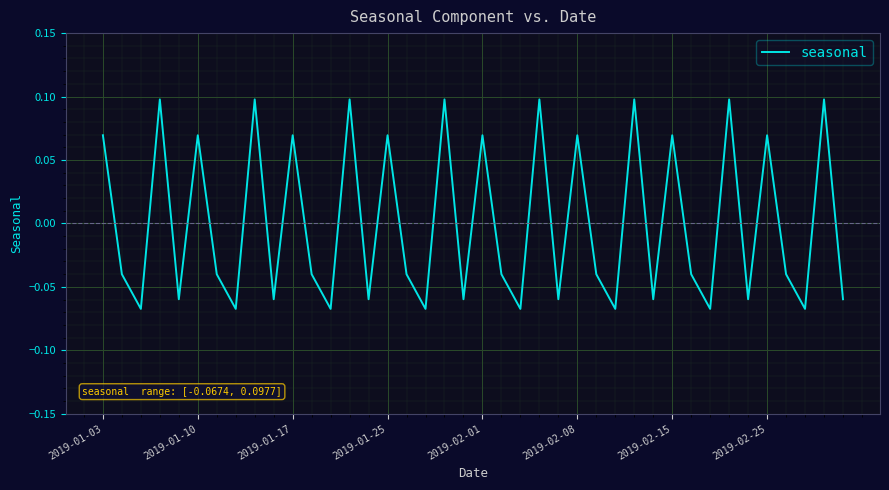

The value at 2019-02-01 is 0.0. True or false?

False